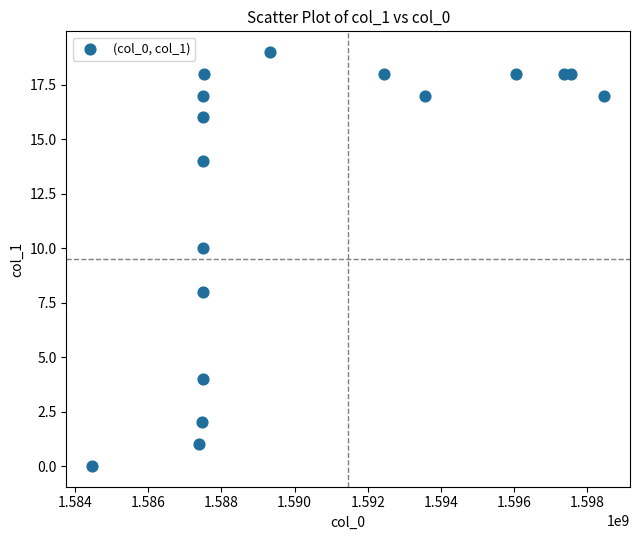

What is the range of Y values (max minus min)?

19